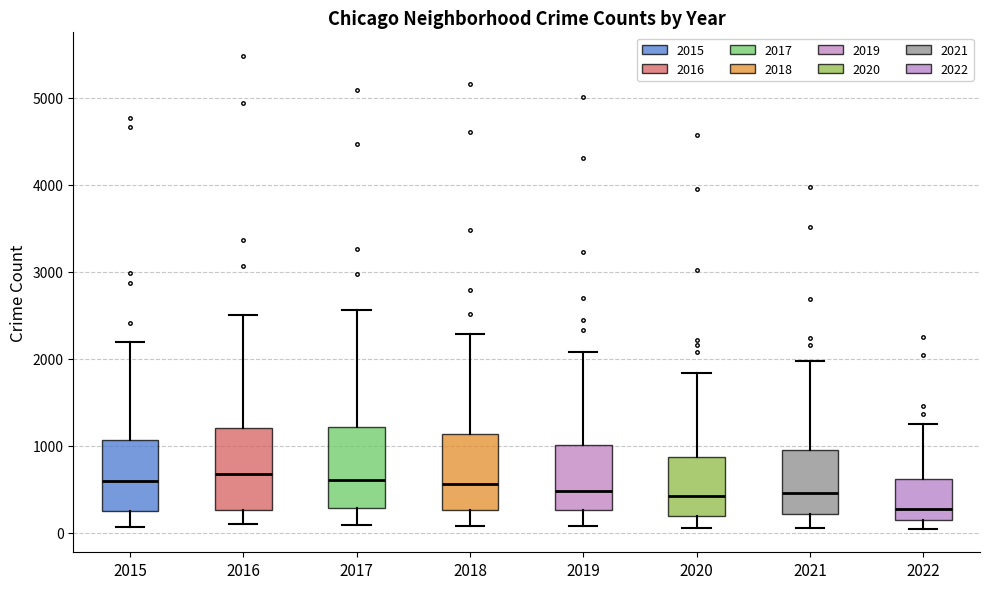

Reading left to right, transcribe this box plot: for each box, give where its median line is, the range the box spans, and where its two whiskers end, as read against the y-axis. The values are not printed on the chart, so give them approximately, as read against the axis.

2015: median 600, box 300 to 1100, whiskers 100 to 2200
2016: median 700, box 300 to 1200, whiskers 100 to 2500
2017: median 600, box 300 to 1200, whiskers 100 to 2600
2018: median 600, box 300 to 1100, whiskers 100 to 2300
2019: median 500, box 300 to 1000, whiskers 100 to 2100
2020: median 400, box 200 to 900, whiskers 100 to 1800
2021: median 500, box 200 to 1000, whiskers 100 to 2000
2022: median 300, box 100 to 600, whiskers 0 to 1300